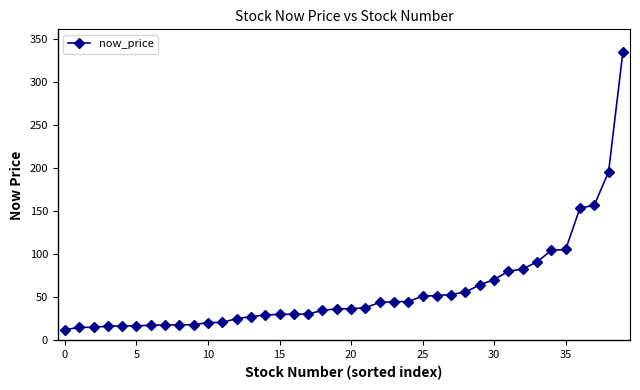

What is the value of the 19th point from the left?

34.8